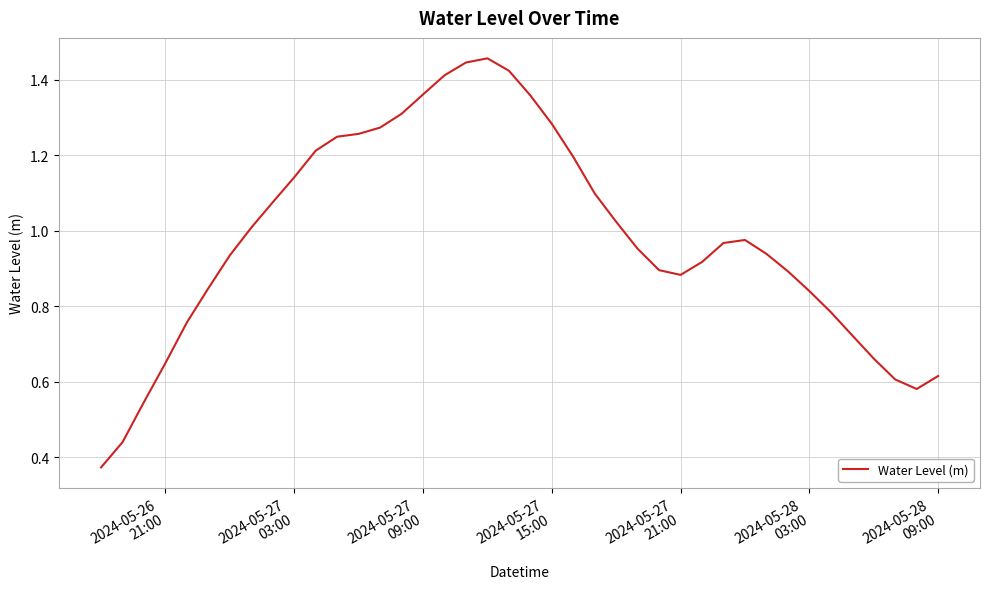

At which label is the value closest to 0?

2024-05-26
21:00